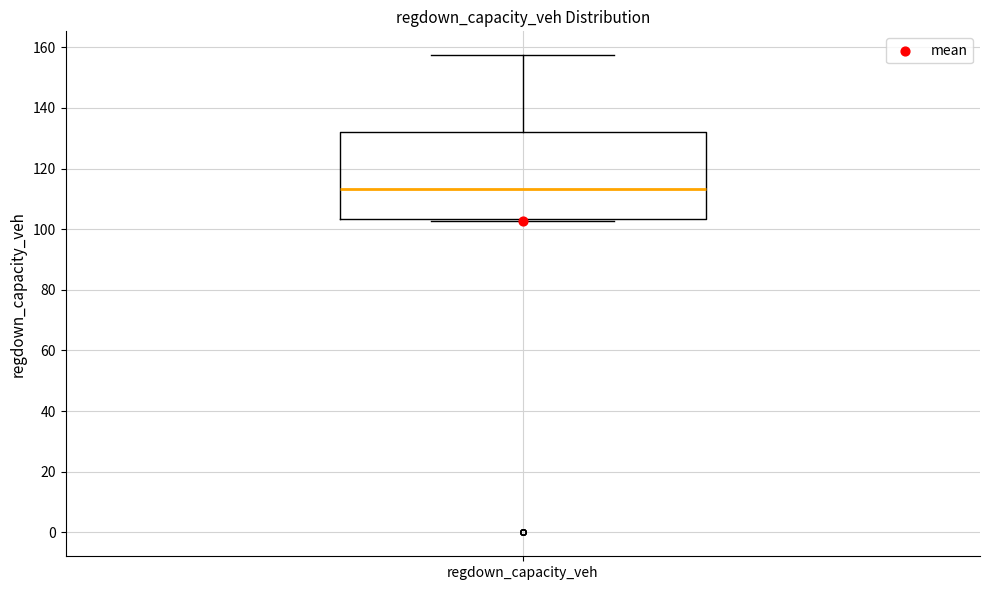

Read this box plot against the y-axis: the position of the median line, the range covered by the box, and the ends of both whiskers. The values are not printed on the chart, so give them approximately, as read against the axis.

median 114, box 104 to 132, whiskers 102 to 158